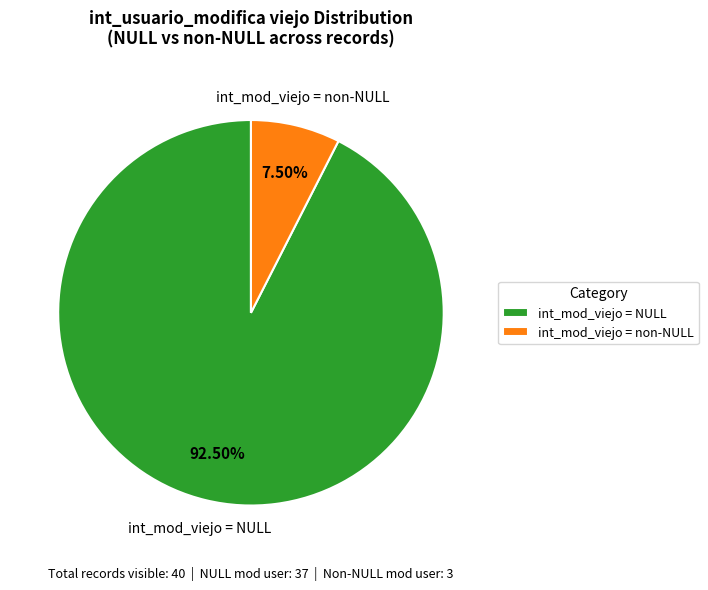

Is there a majority slice in this chart?

Yes